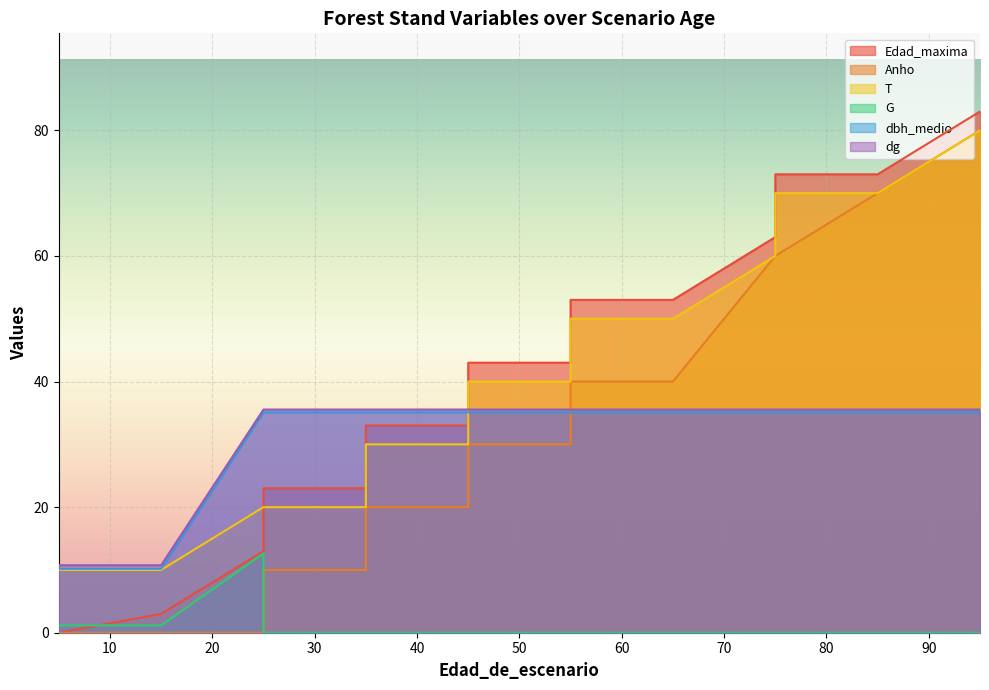

List the labels in order of Edad_maxima value, smallest first.

5, 5, 15, 25, 25, 35, 35, 45, 45, 55, 55, 65, 75, 75, 85, 95